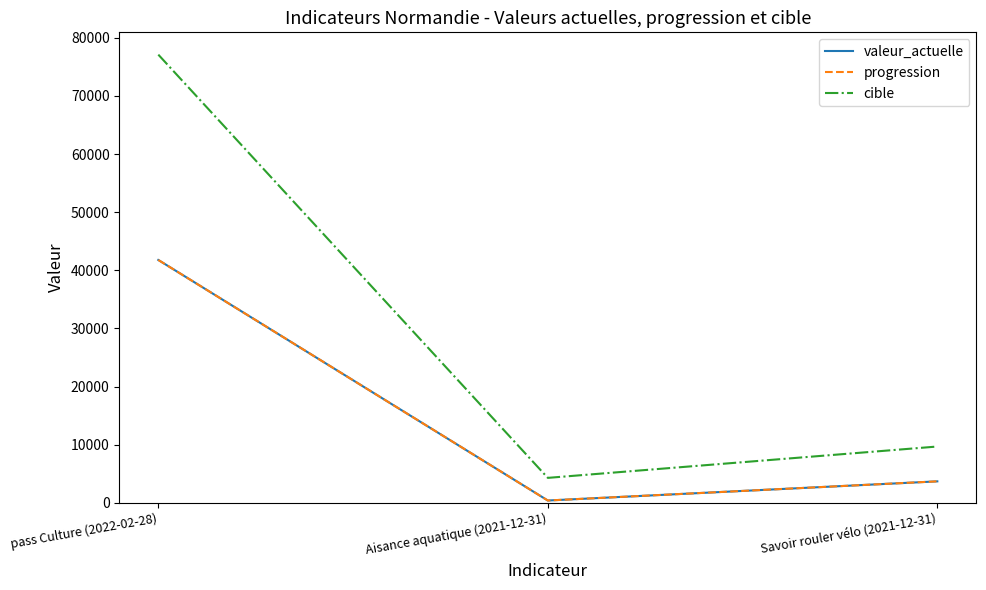

Does the chart have visible grid lines?

No